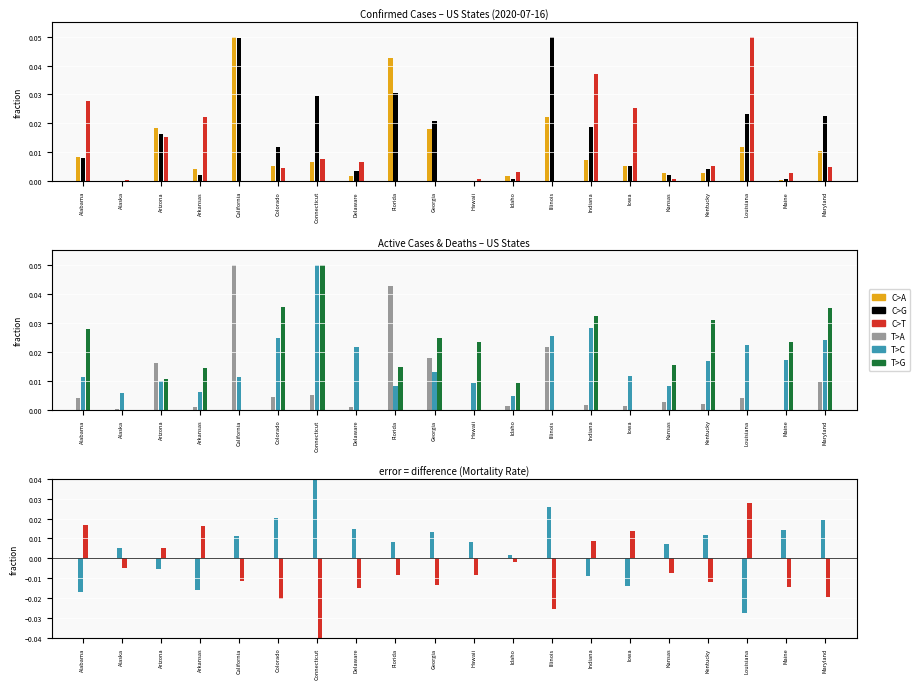

Count the number of categories in the chart.

20